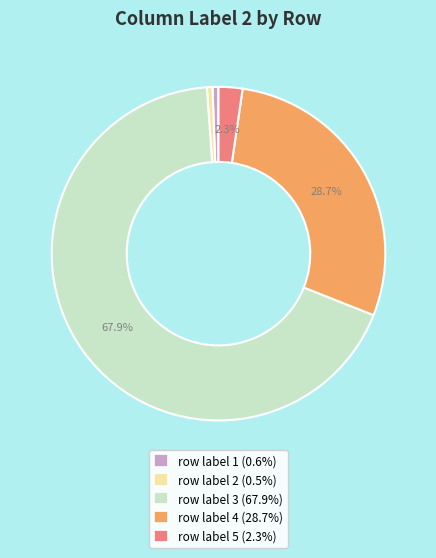

Which has a higher value, row label 1 or row label 5?

row label 5